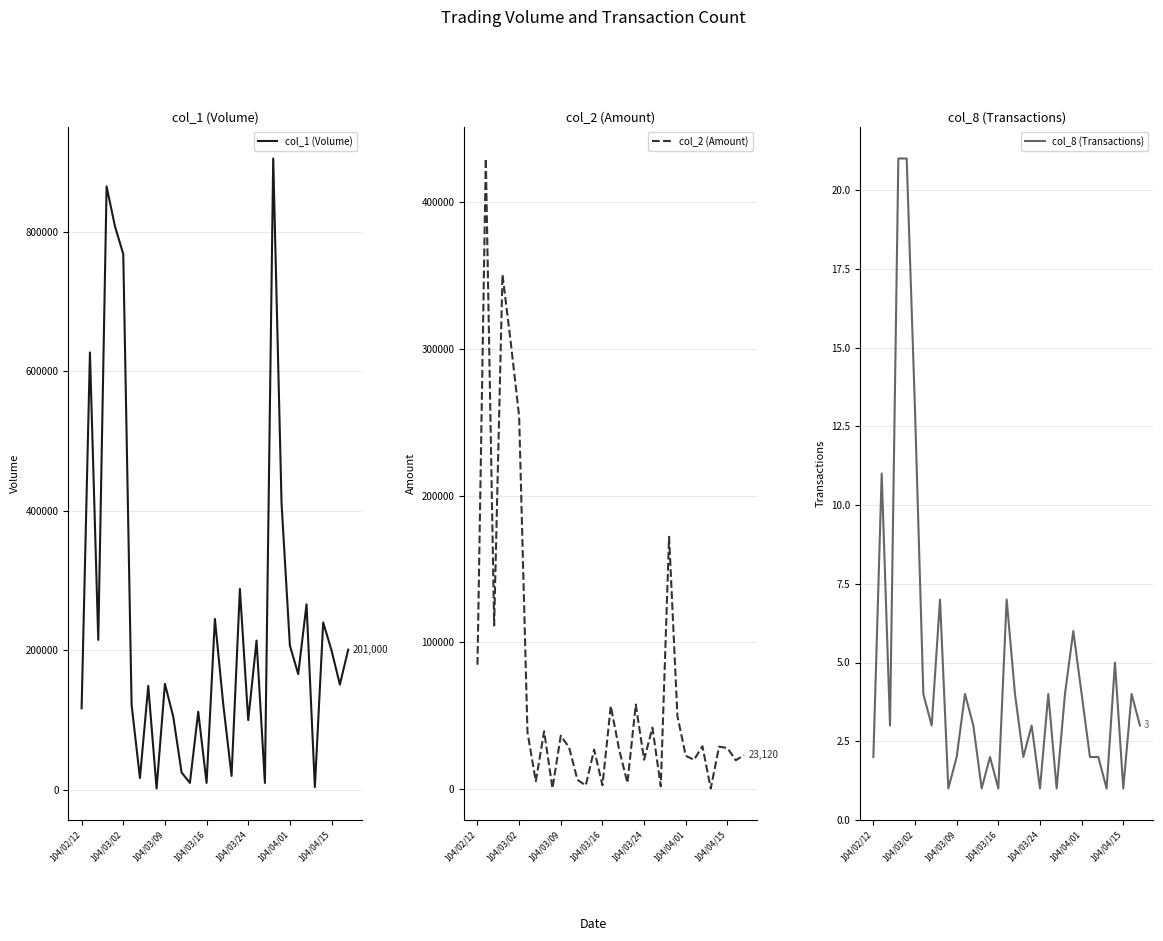

Which series has the largest total across all categories?

col_1 (Volume)